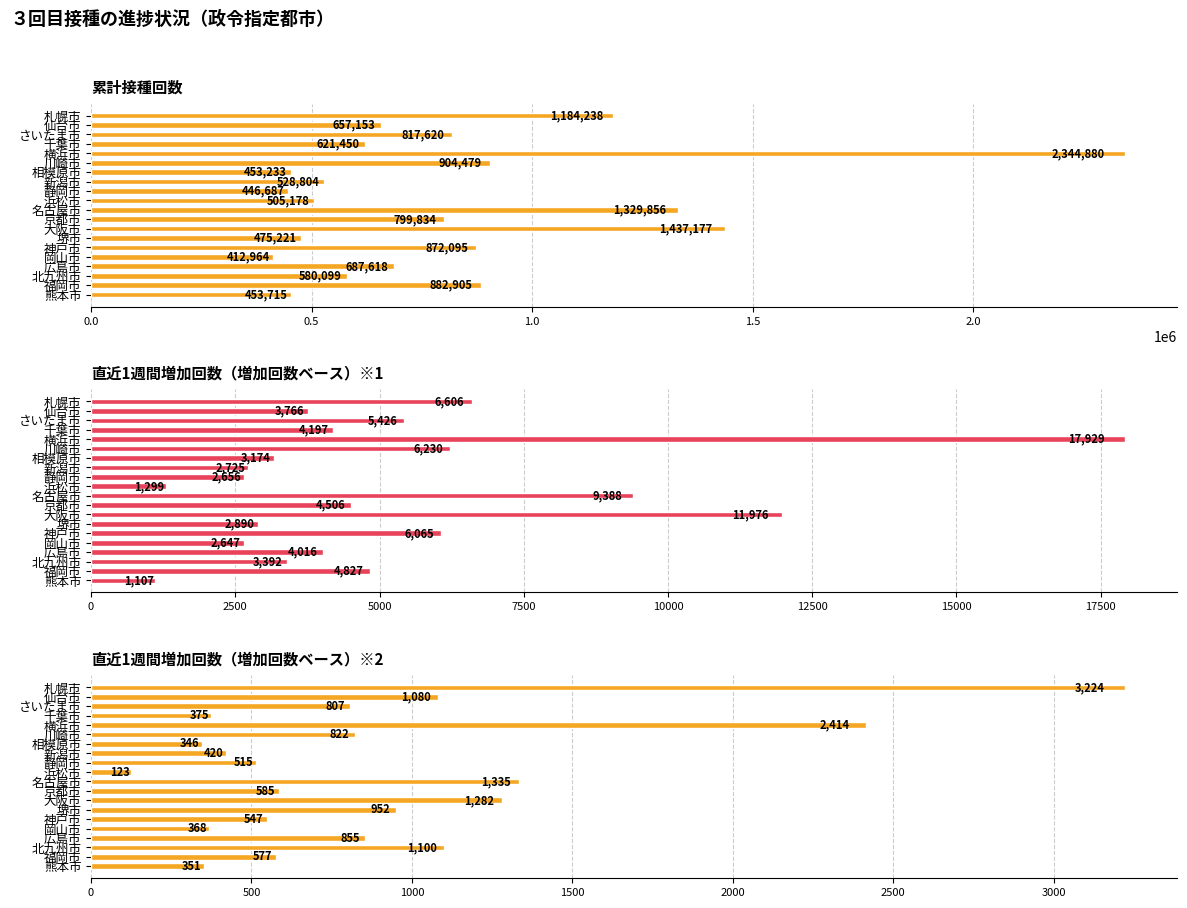

What are all the series names shown in the legend?

累計接種回数, 直近1週間増加回数（増加回数ベース）※1, 直近1週間増加回数（増加回数ベース）※2